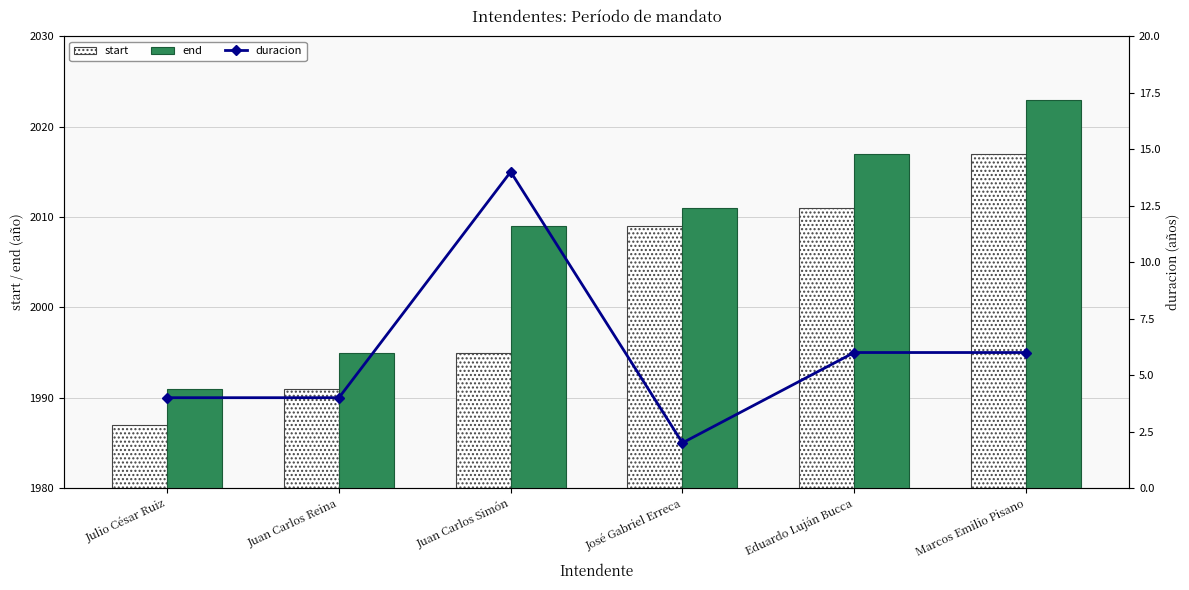

At which label does duracion first exceed 6?

Juan Carlos Simón